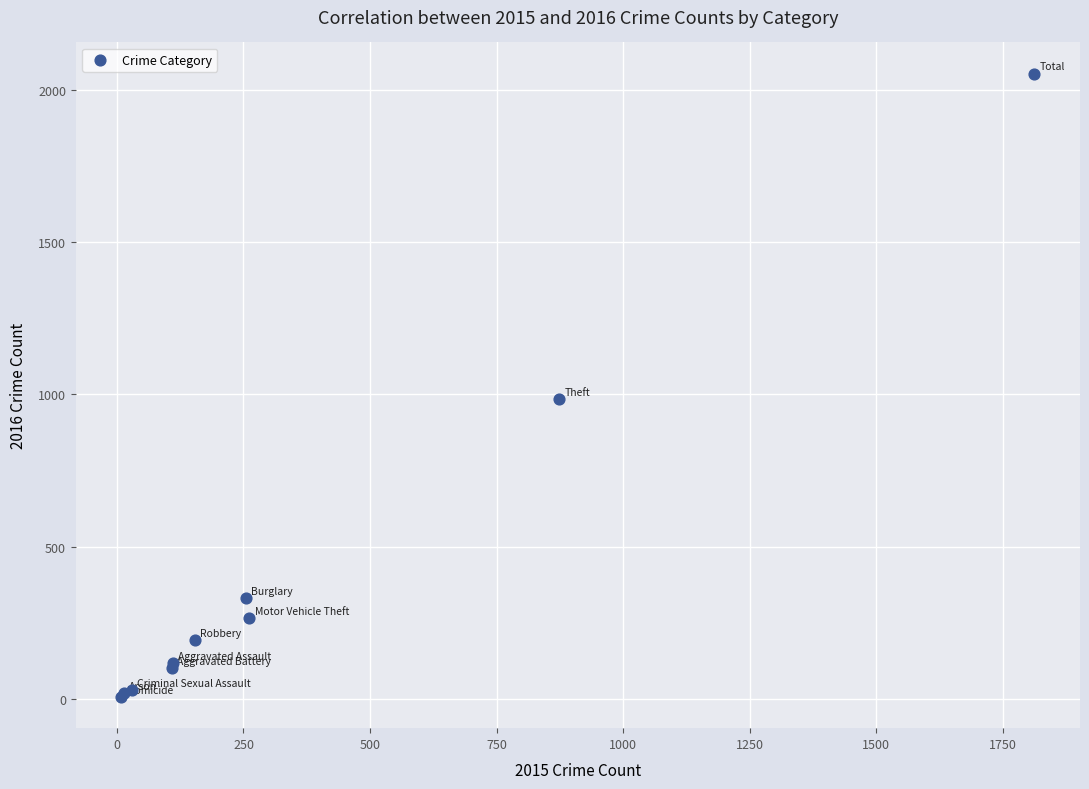

What Y value in the scatter plot is closest to 1030?

984